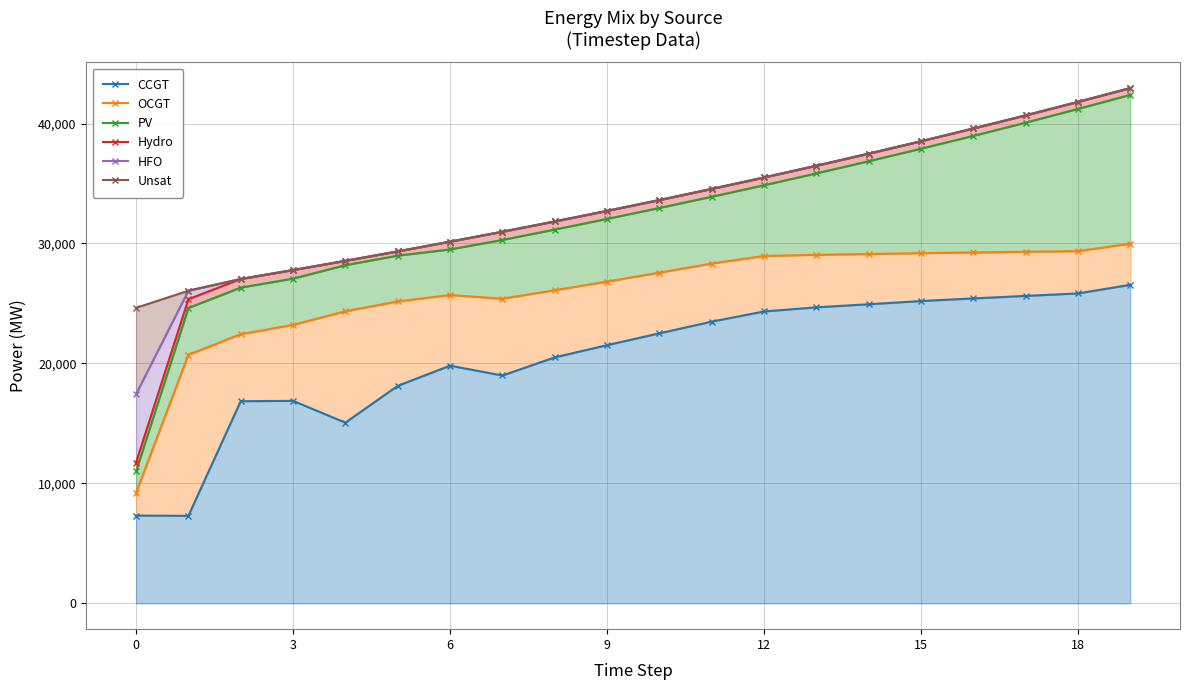

What is the label of the 2nd point from the right?

18